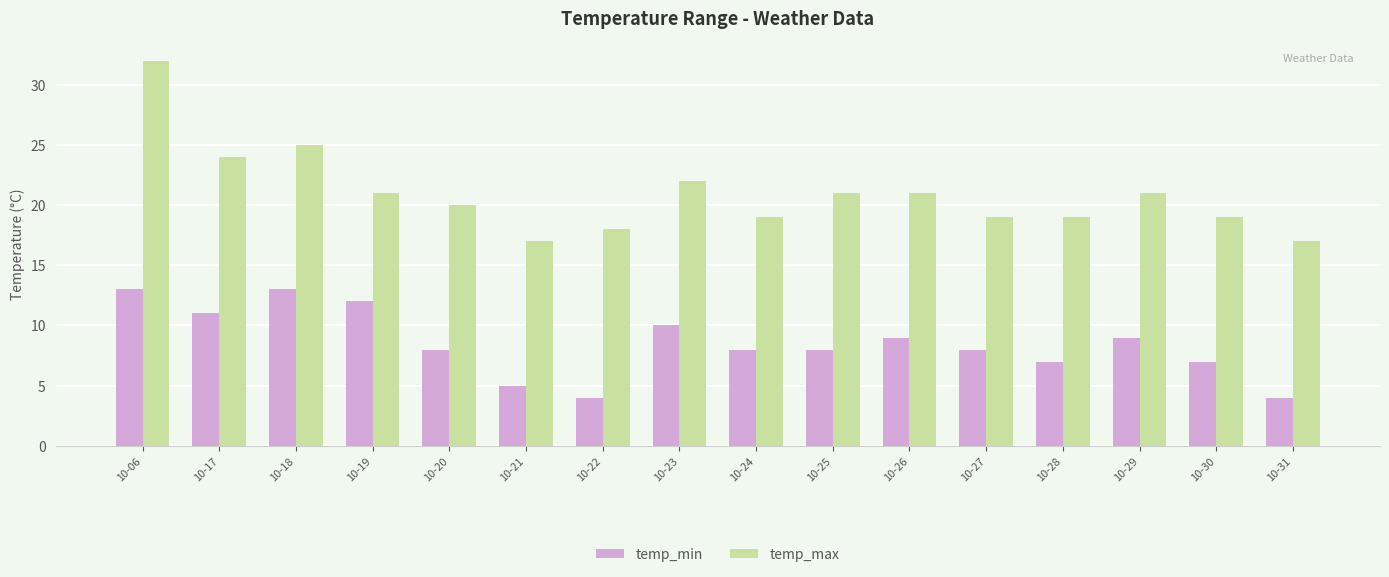

What is the lowest value of the temp_max series?

17